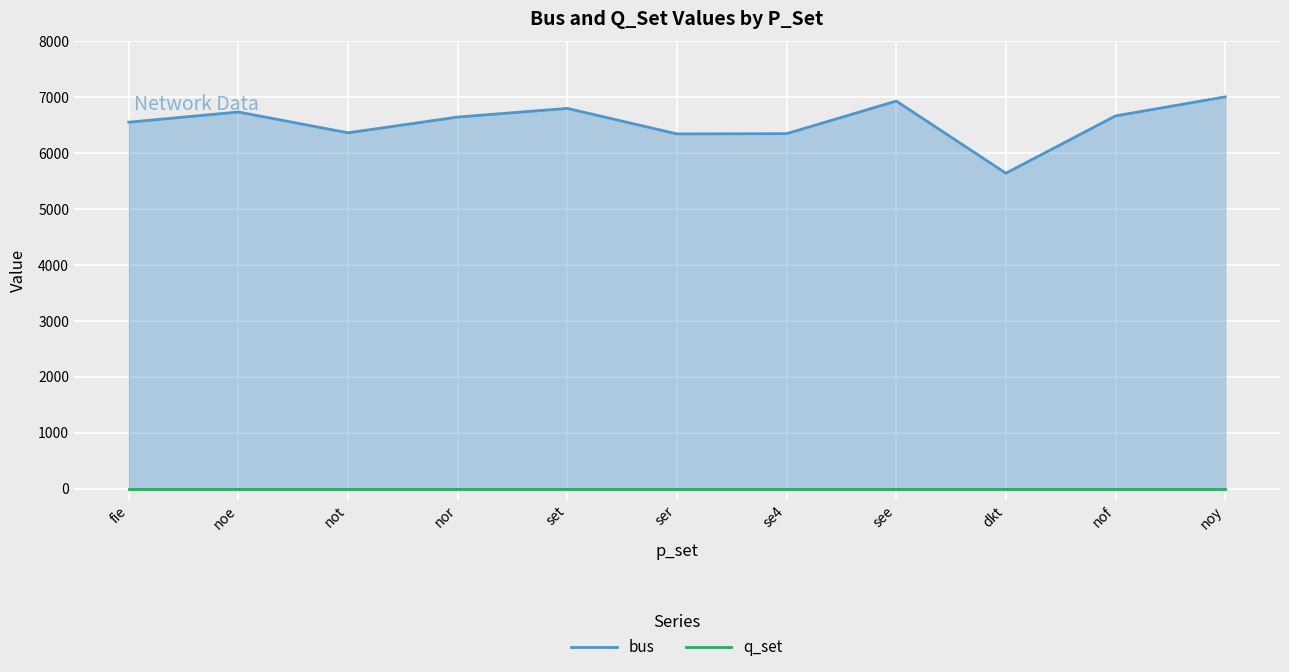

Rank the series by their average value, from lowest to highest.

q_set_line, bus_line